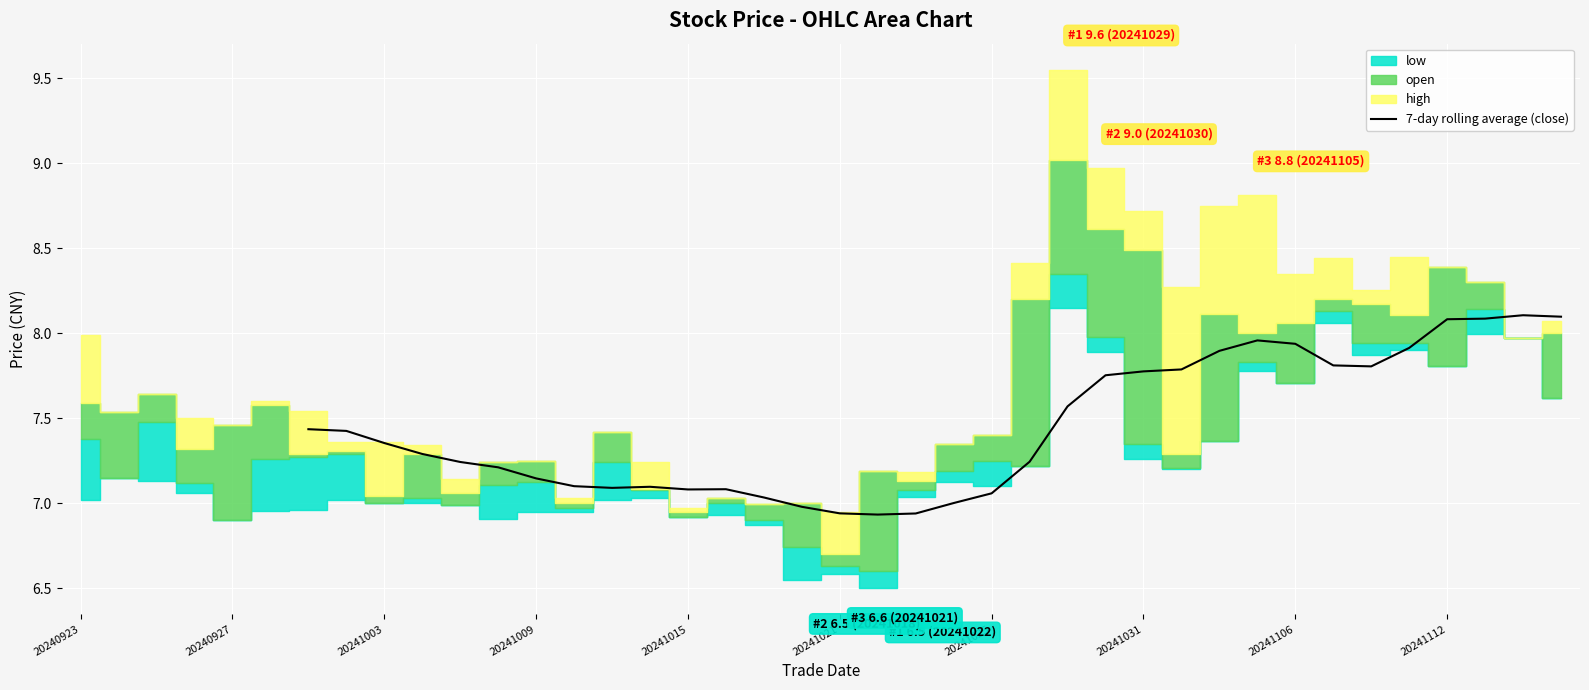

Count the number of values greater than 7.

30